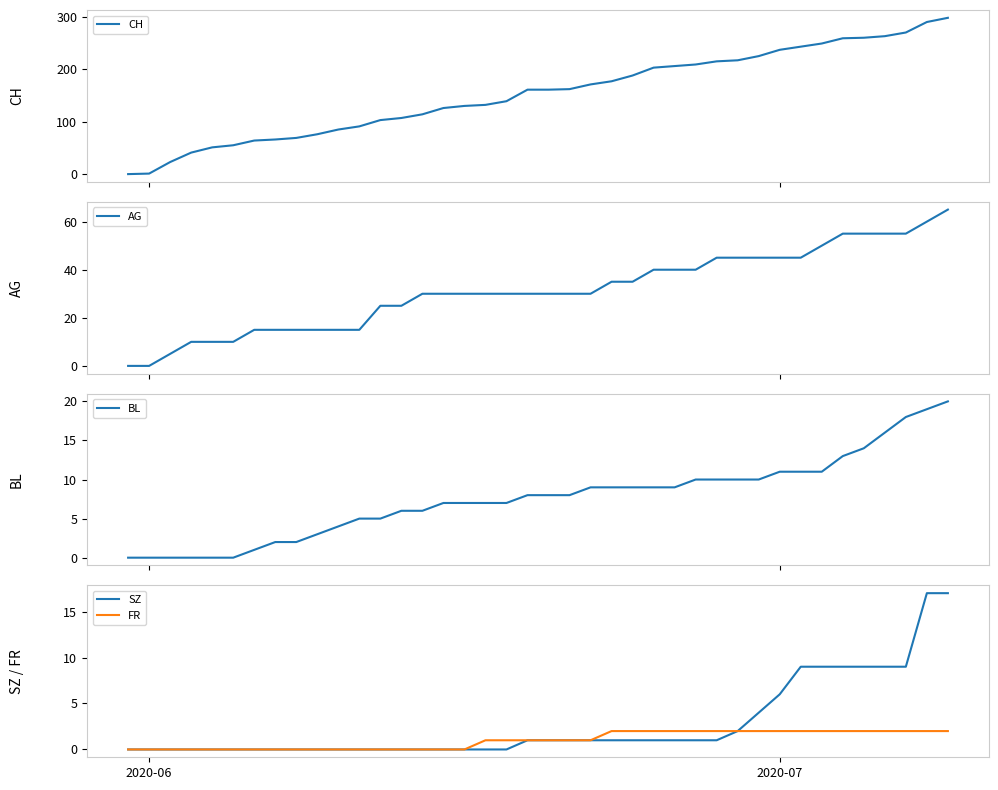

Is it true that FR equals 2 at 2020-07?

True